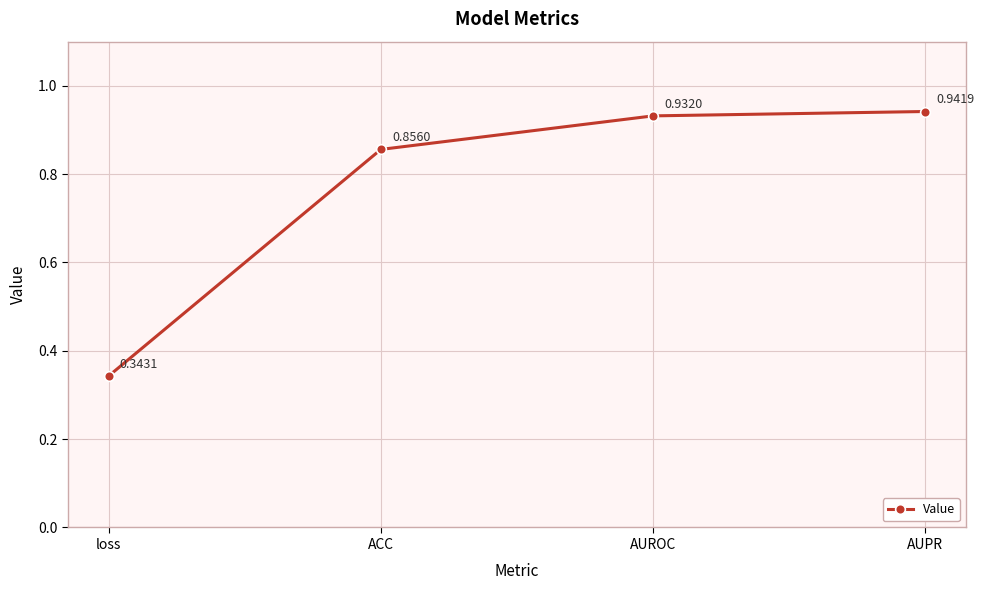

What is the change in value from loss to AUROC?

+0.6